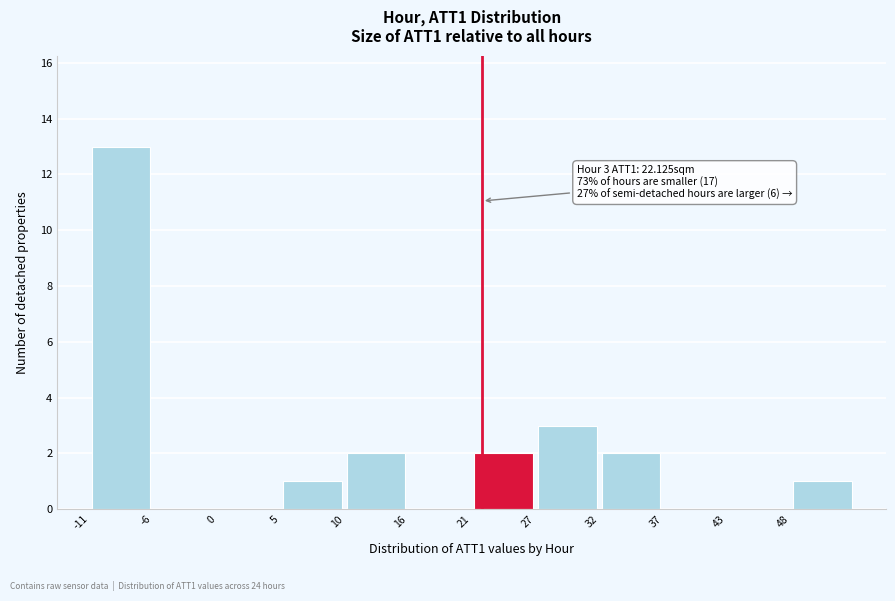

Which range on the x-axis has the tallest bar?

-11 to -6